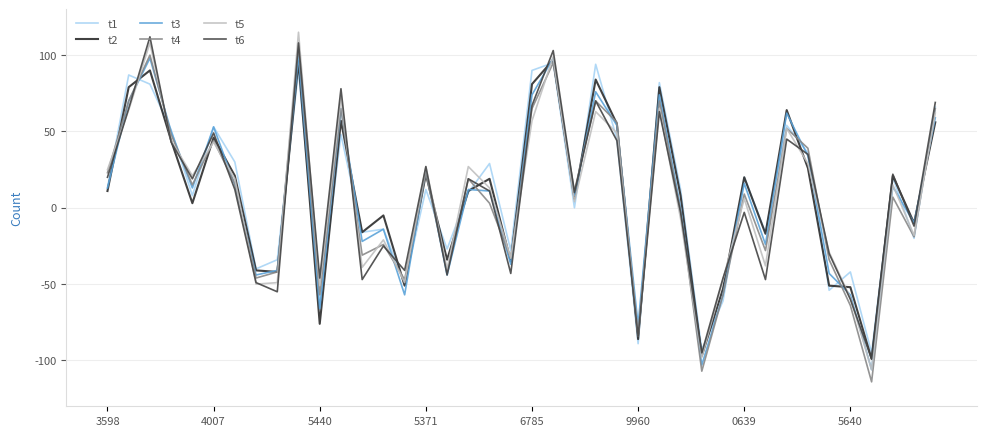

What is the average value of the t3 series?

7